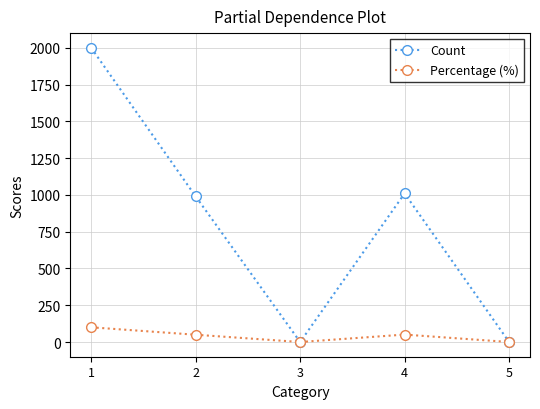

Which series has the largest range (max minus min)?

Count